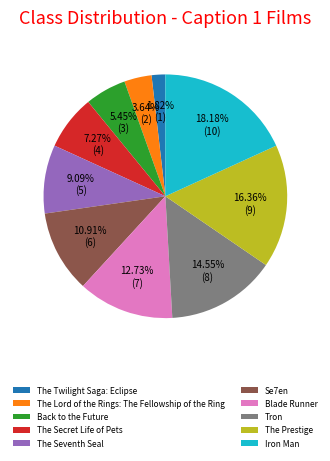

Which slice is the largest?

Iron Man